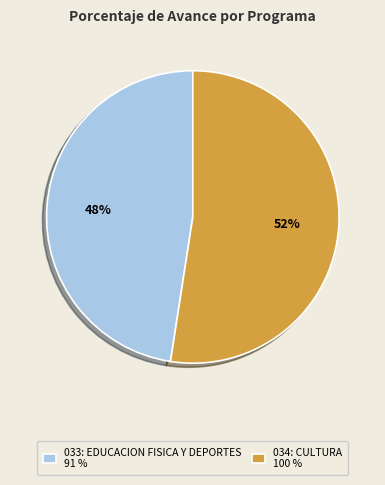

Rank the categories by value from highest to lowest.

034: CULTURA, 033: EDUCACION FISICA Y DEPORTES